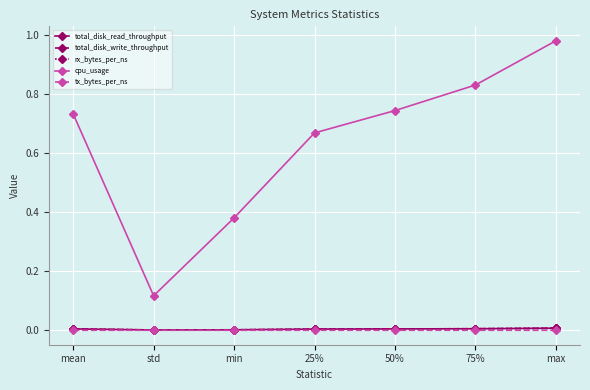

Which series changed the most between 25% and 75%?

cpu_usage